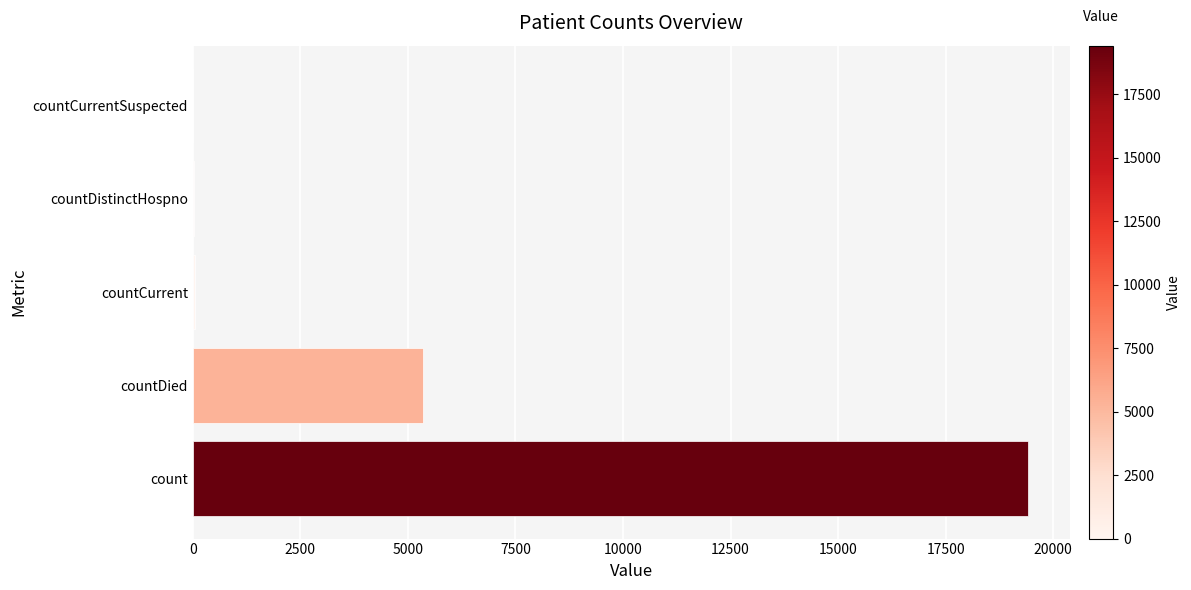

Which has a higher value, countDied or countCurrent?

countDied